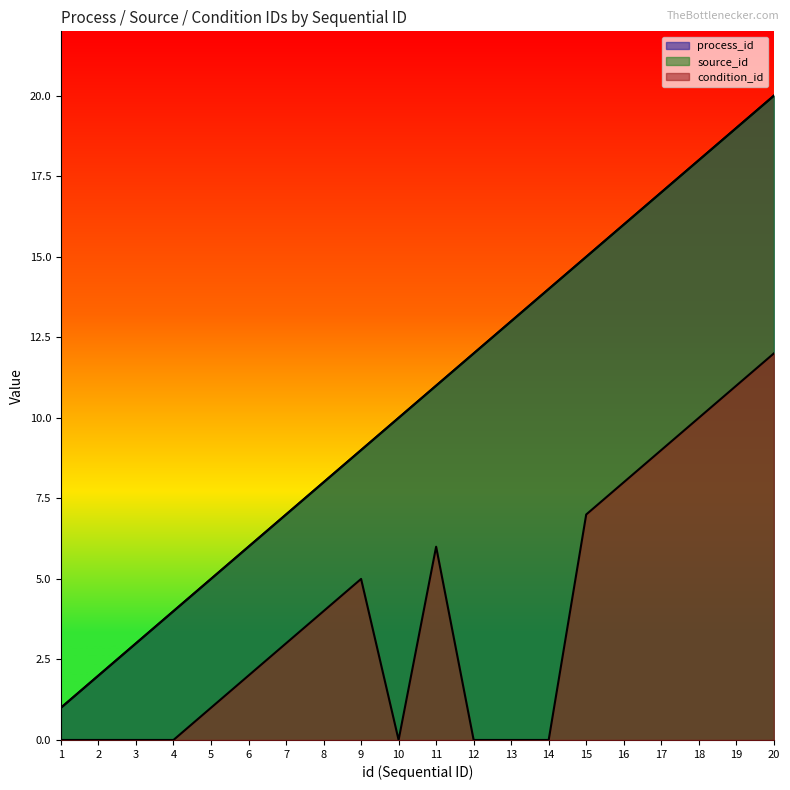

At which label does condition_id first exceed 3?

8